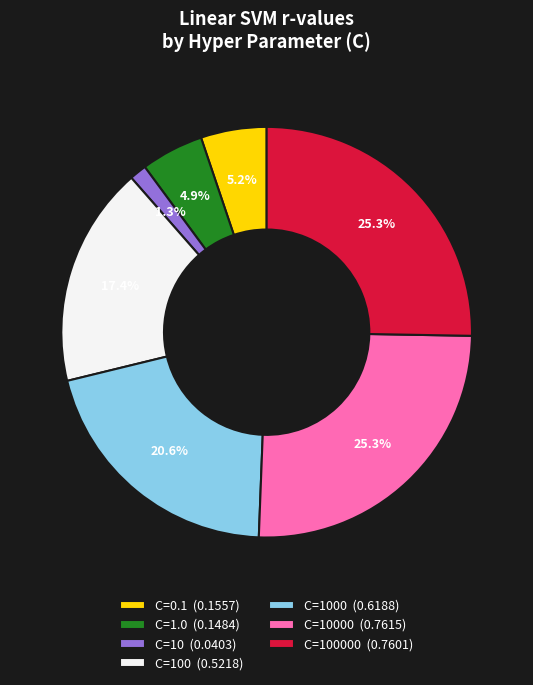

Count the number of slices in the pie.

7